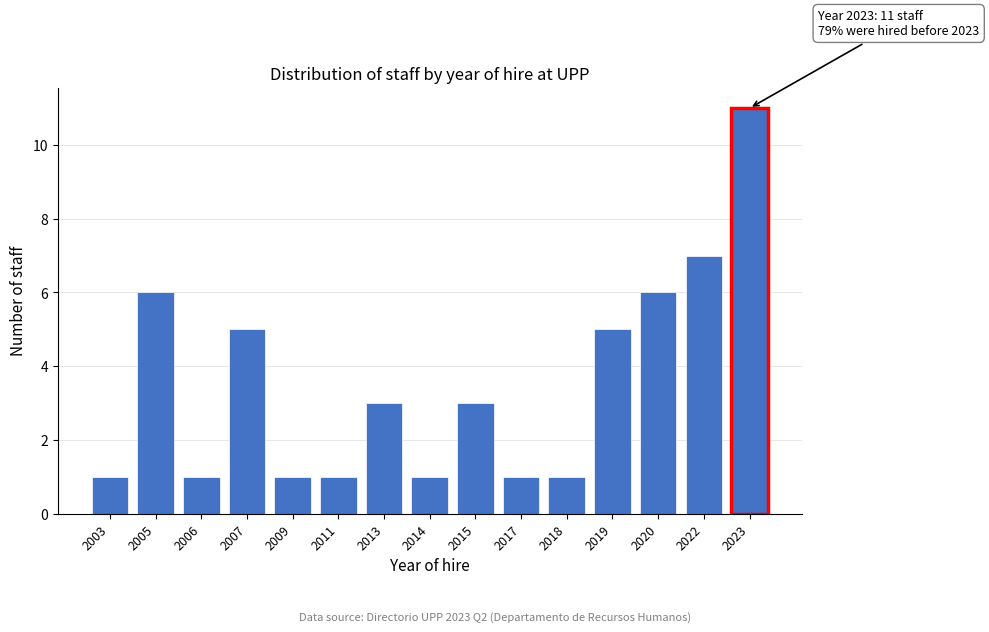

Reading left to right, extract all data points from this chart.

2003=1	2005=6	2006=1	2007=5	2009=1	2011=1	2013=3	2014=1	2015=3	2017=1	2018=1	2019=5	2020=6	2022=7	2023=11